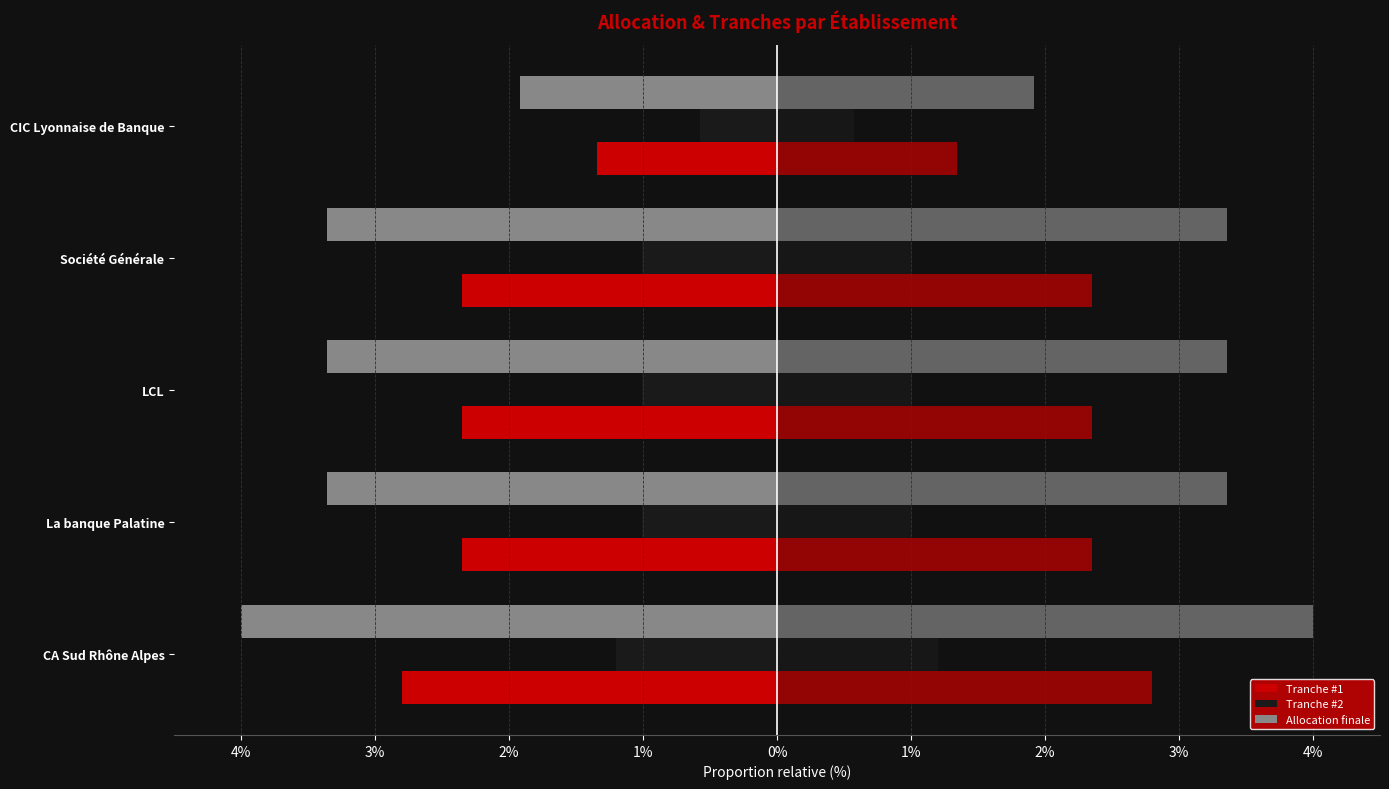

At how many categories does at least one series exceed -2?

5